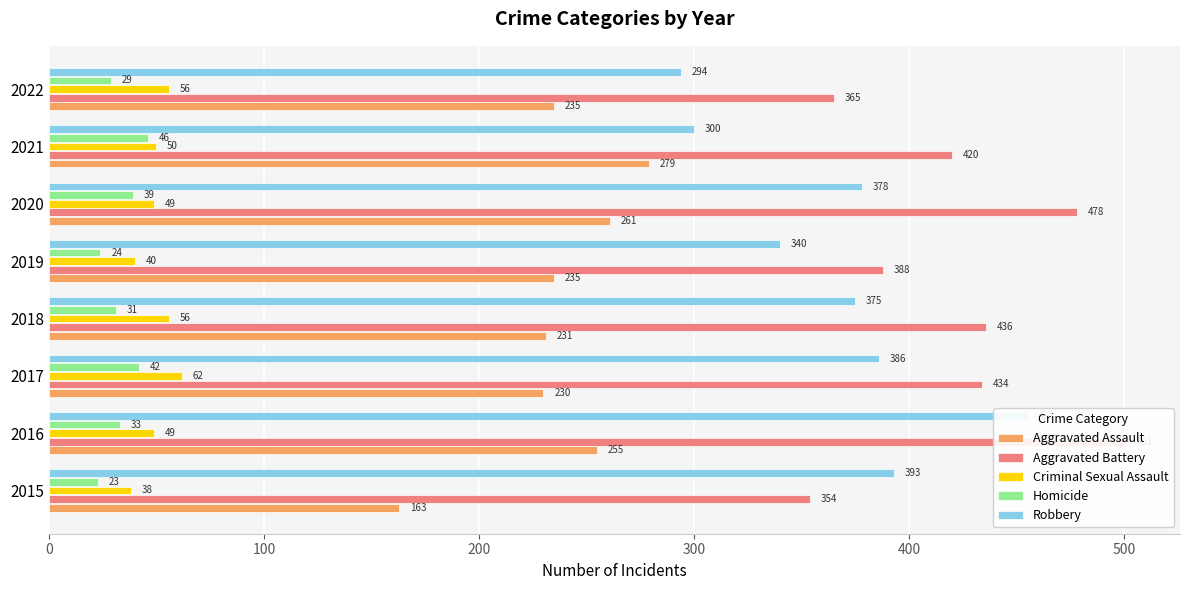

Are the bars grouped side by side (vs. stacked)?

Yes